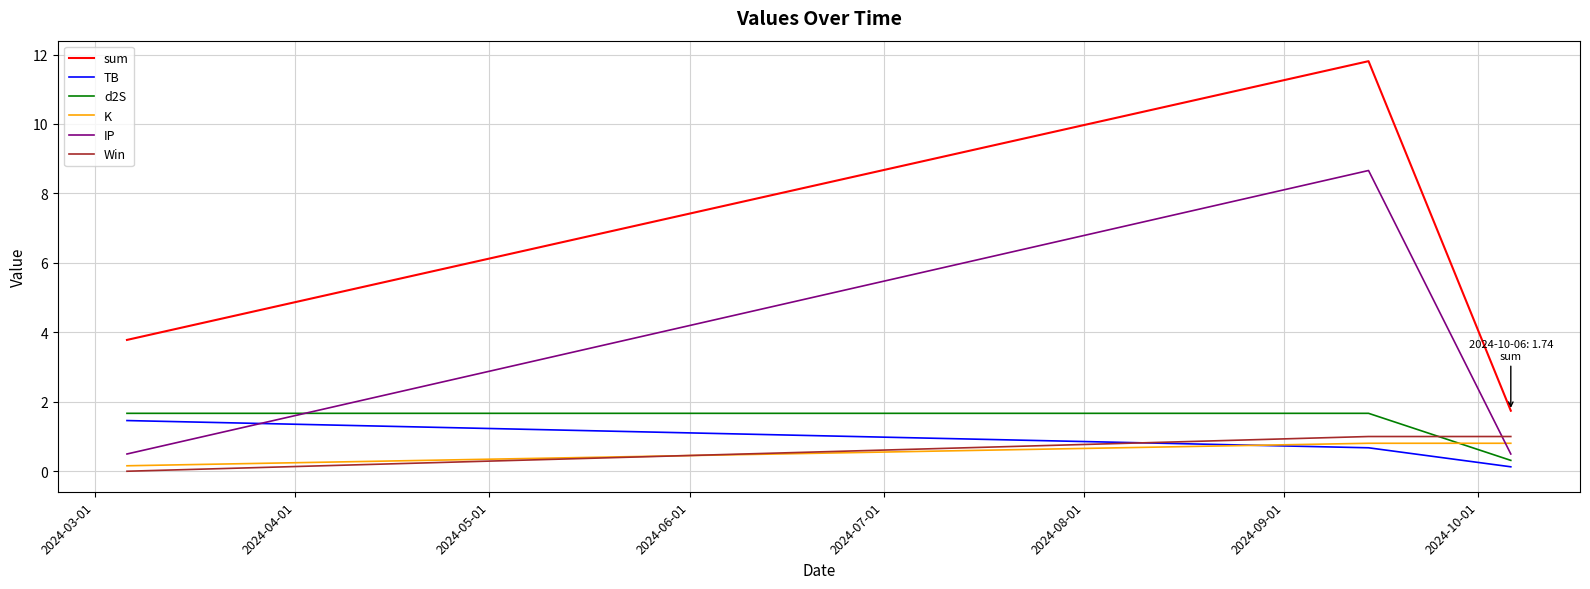

What is the highest value of the Win series?

1.0